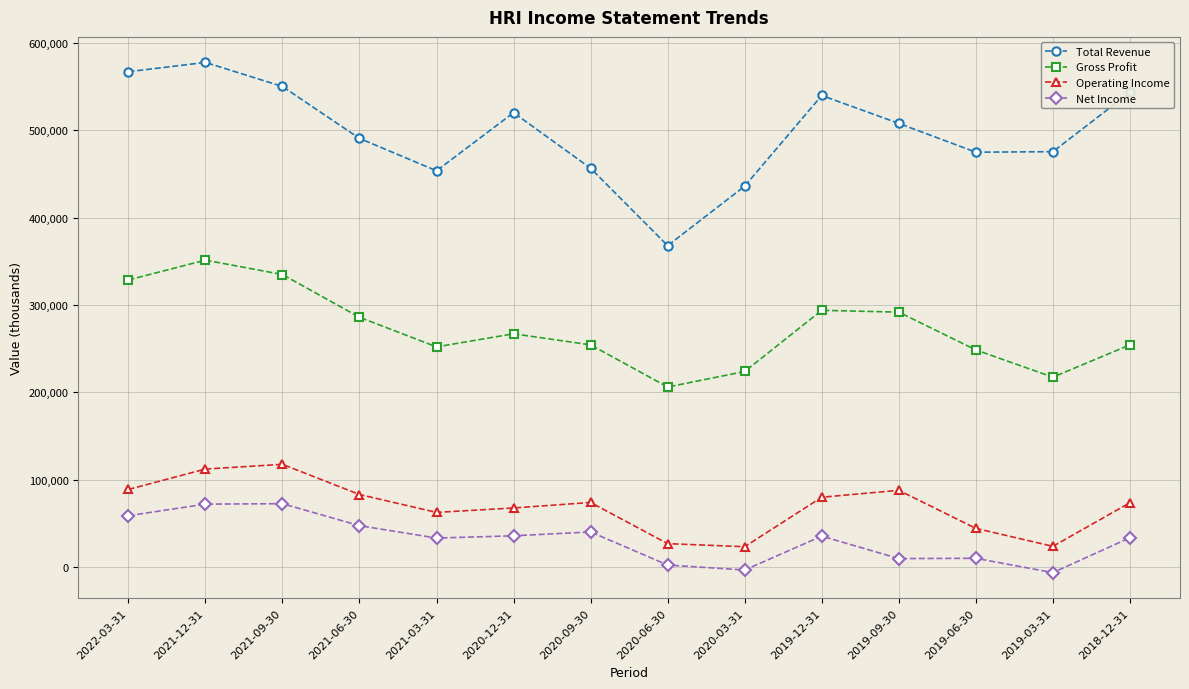

How many interior local valleys does the Operating Income series have?

3